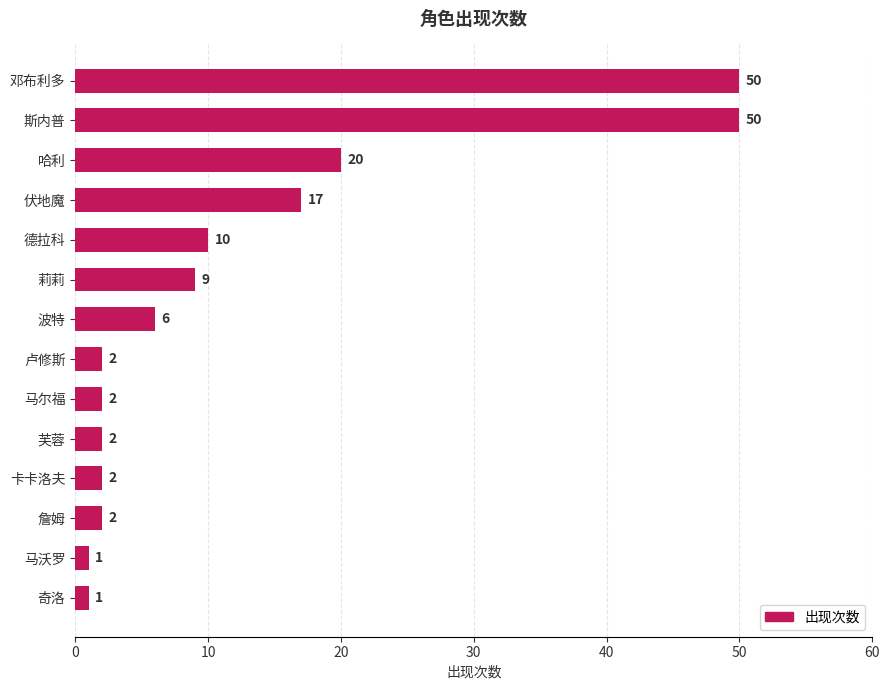

Where is the data nearest to the value 25?

哈利